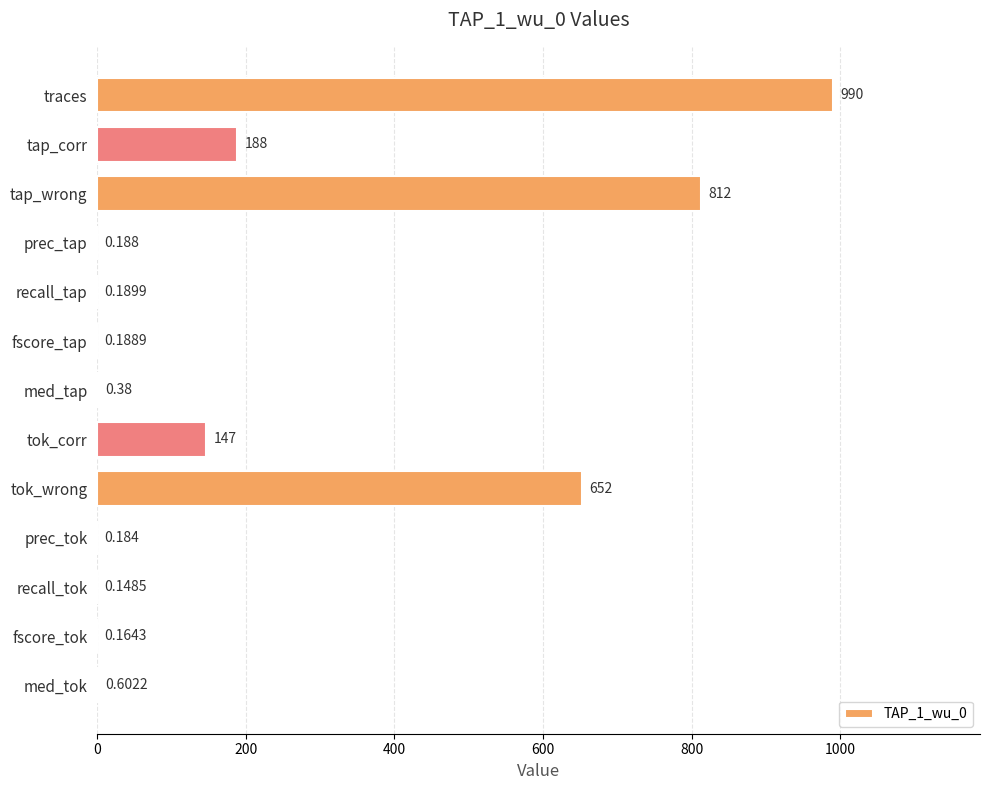

Which label corresponds to the largest value in the chart?

traces